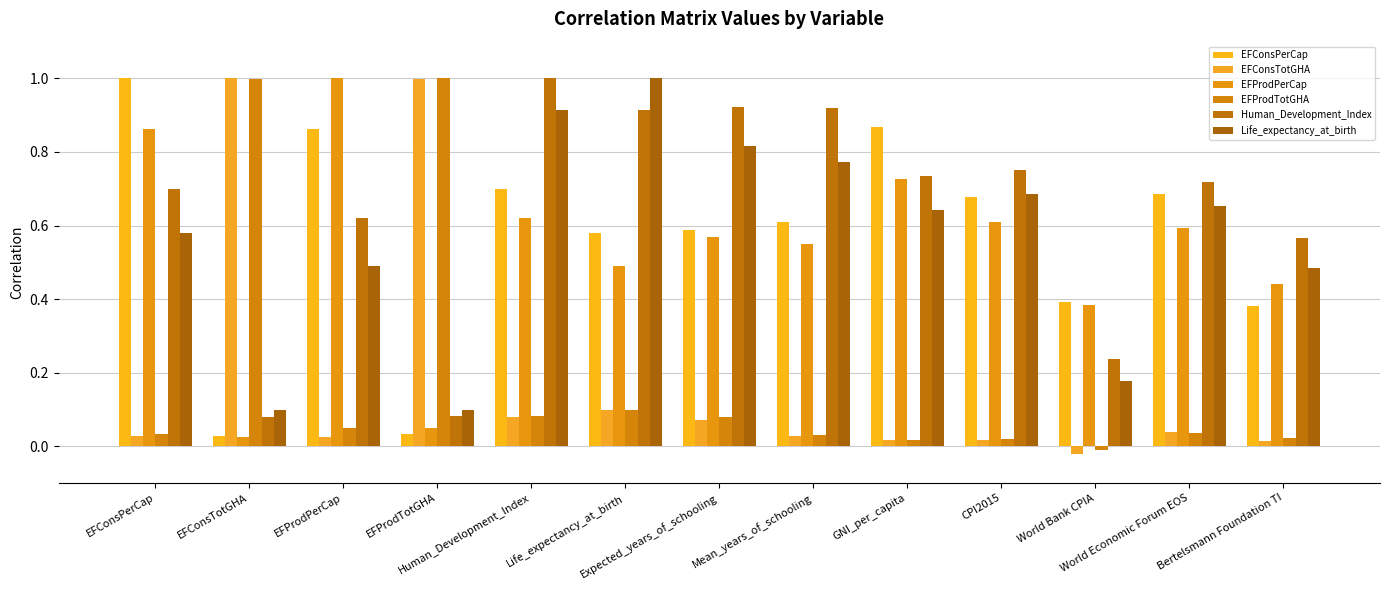

At which label is Life_expectancy_at_birth closest to 0?

EFProdTotGHA